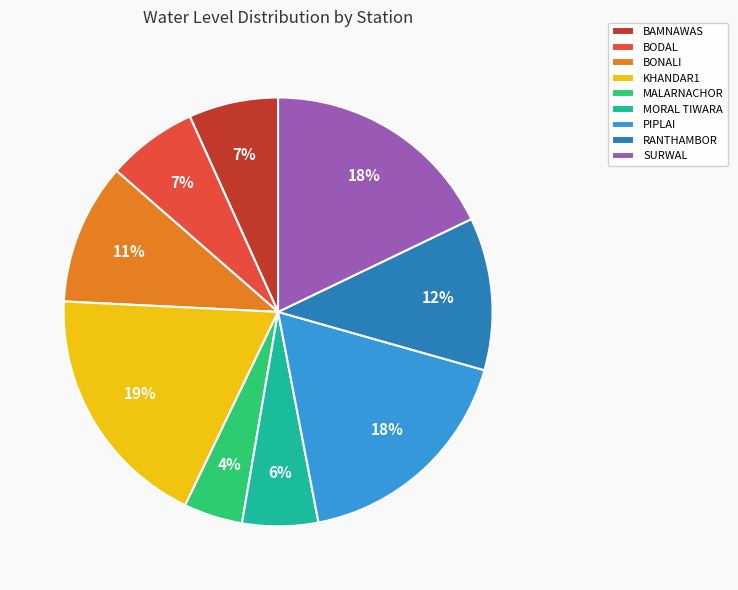

What percentage is the MORAL TIWARA slice, to the nearest percent?

6%